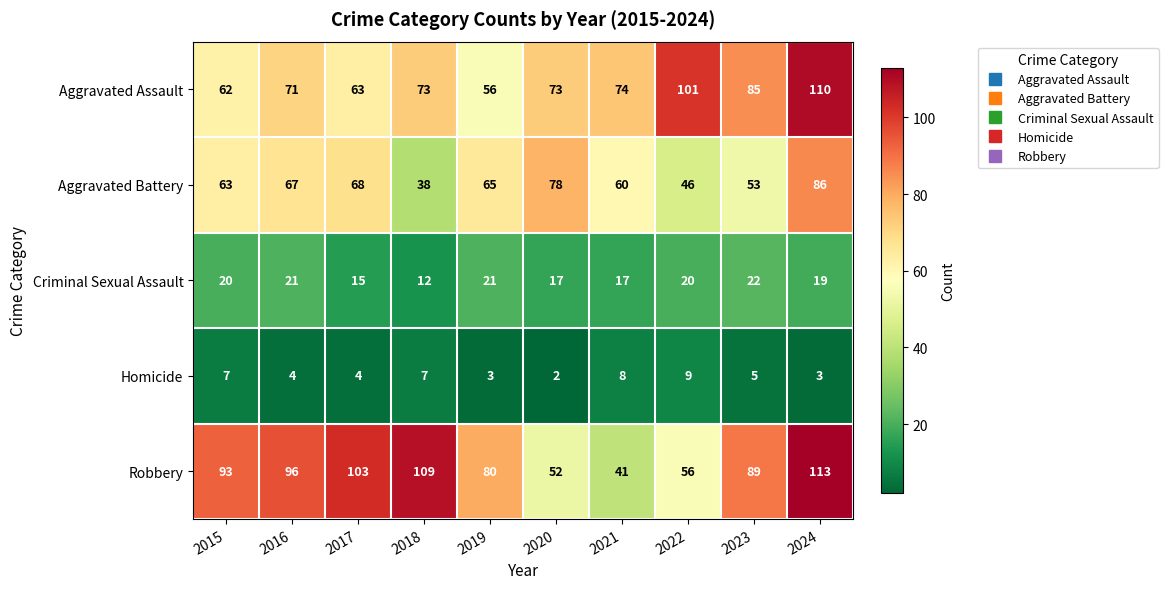

At which category is the sum across all series the highest?

2024